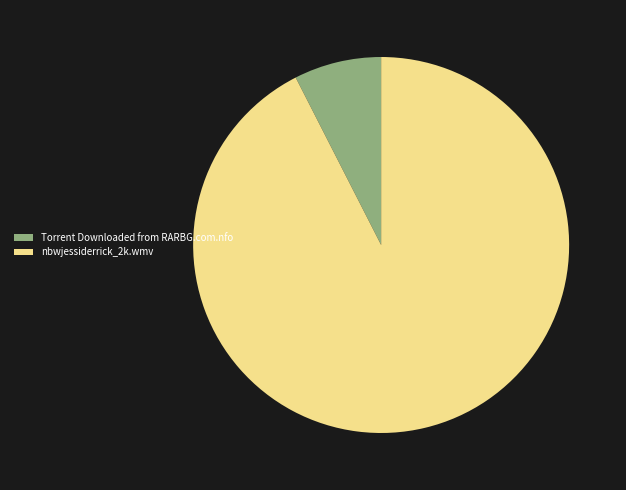

Between nbwjessiderrick_2k.wmv and Torrent Downloaded from RARBG.com.nfo, which is larger?

nbwjessiderrick_2k.wmv